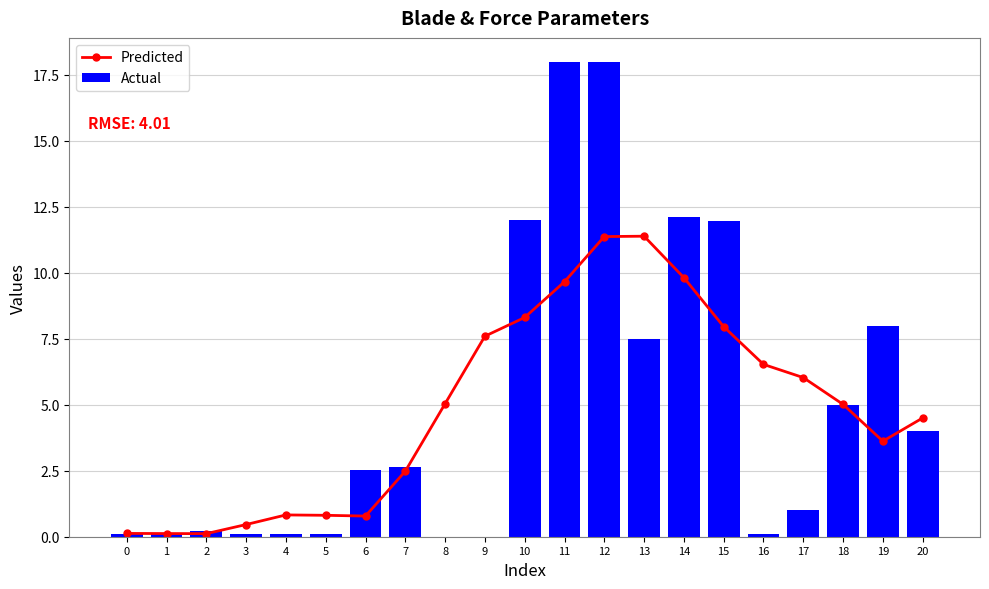

At which label is Actual closest to 9?

19